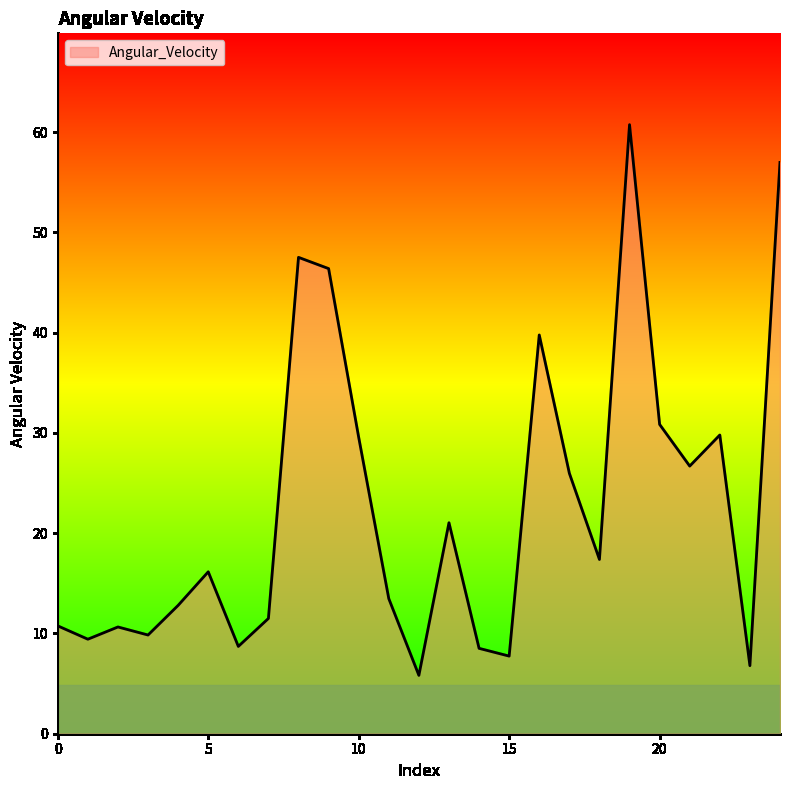

What is the greatest value displayed?

60.7